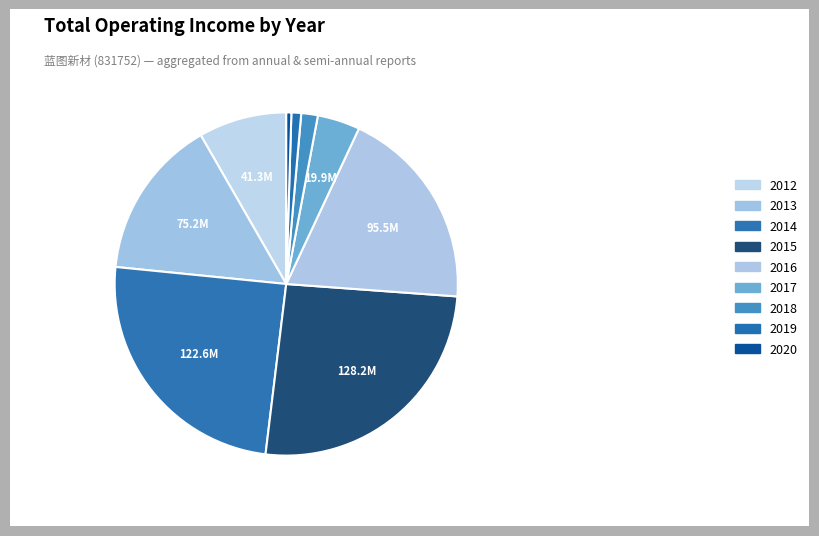

What is the total percentage of 2019 and 2018?

1.9%